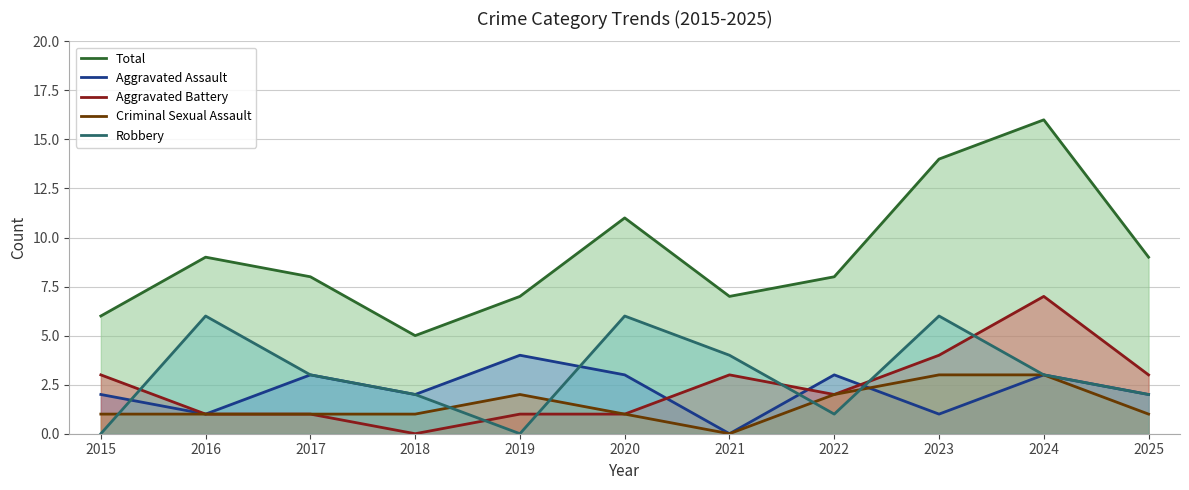

True or false: Criminal Sexual Assault has more than 0 interior local peaks.

True